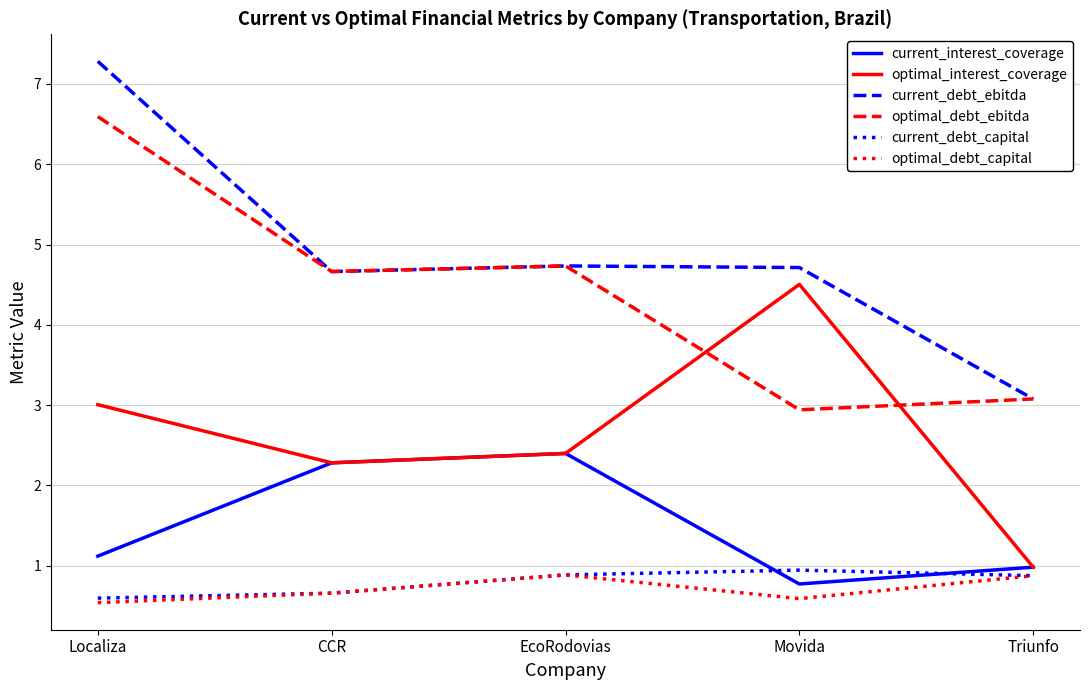

What position from the left is Localiza?

1